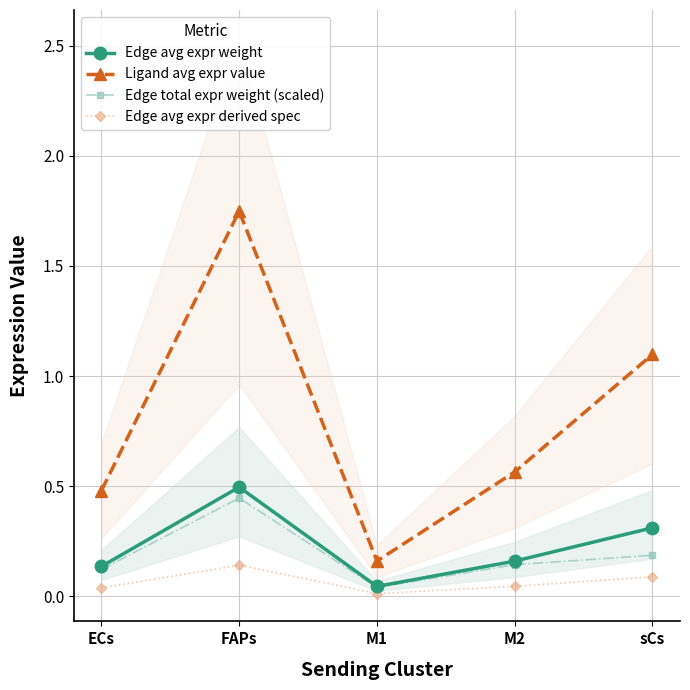

What position from the left is sCs?

5